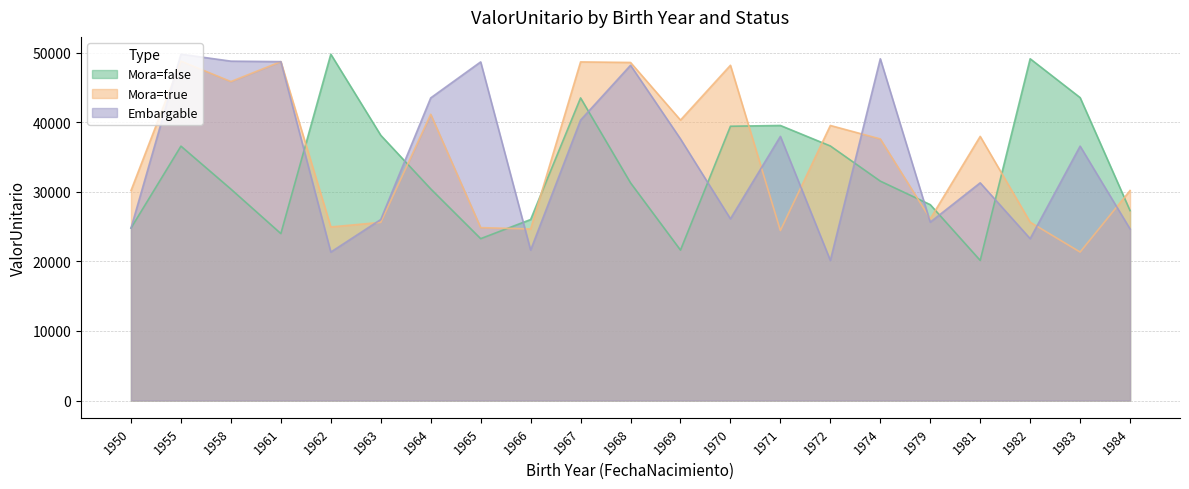

At which category is the sum across all series the highest?

1955